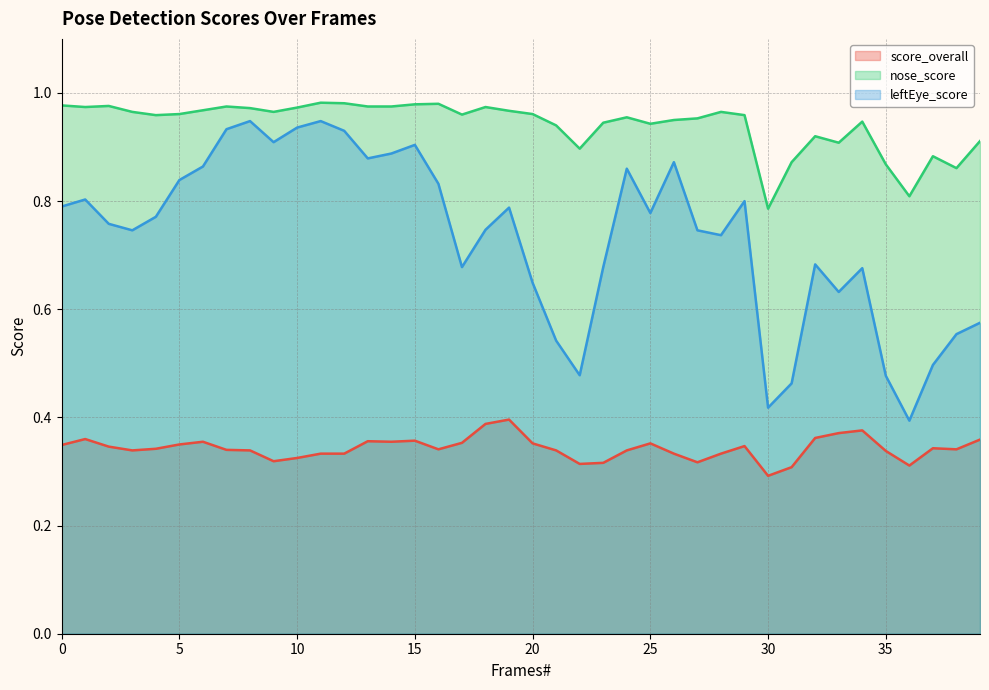

True or false: score_overall and nose_score cross at least once.

False